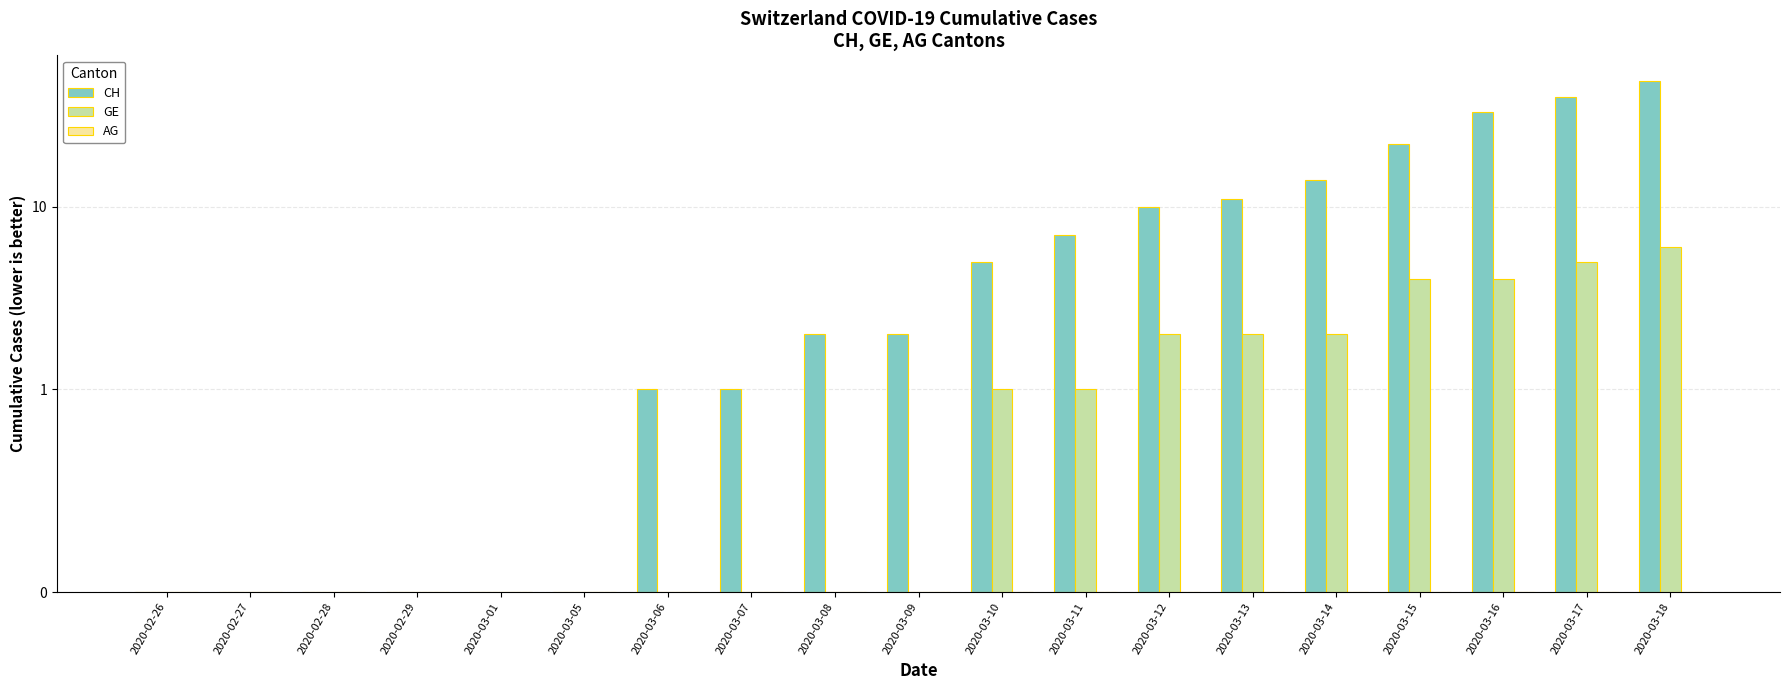

Reading left to right, transcribe all the data shown in this chart.

CH: 0	0	0	0	0	0	1	1	2	2	5	7	10	11	14	22	33	40	49
GE: 0	0	0	0	0	0	0	0	0	0	1	1	2	2	2	4	4	5	6
AG: 0	0	0	0	0	0	0	0	0	0	0	0	0	0	0	0	0	0	0